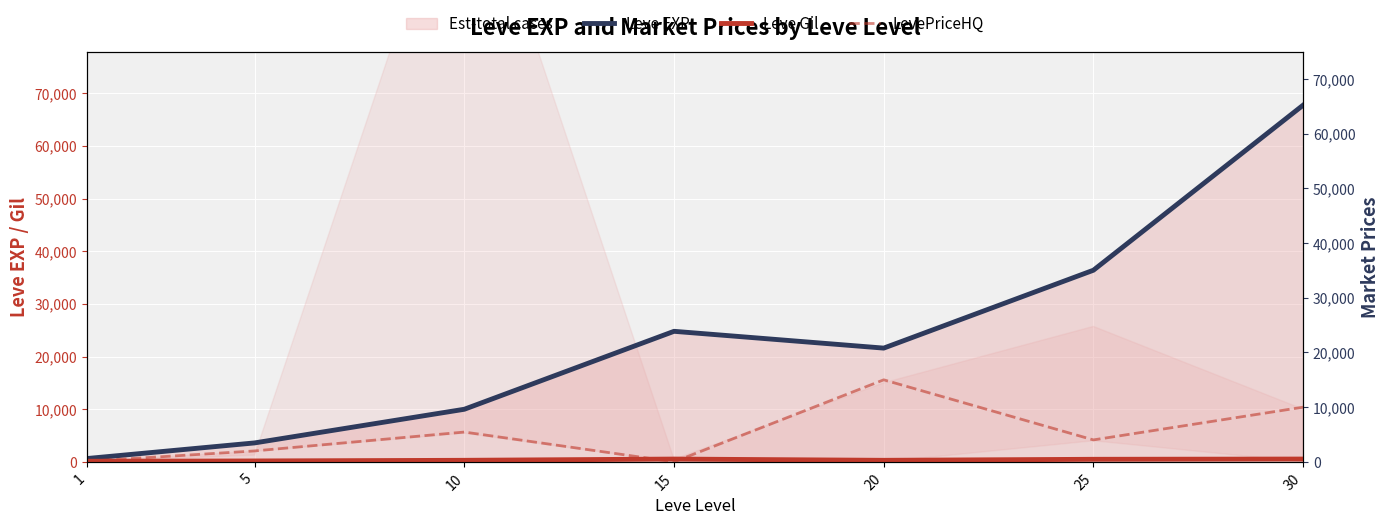

The value of LevePriceHQ at 25 is 4014.4. True or false?

True